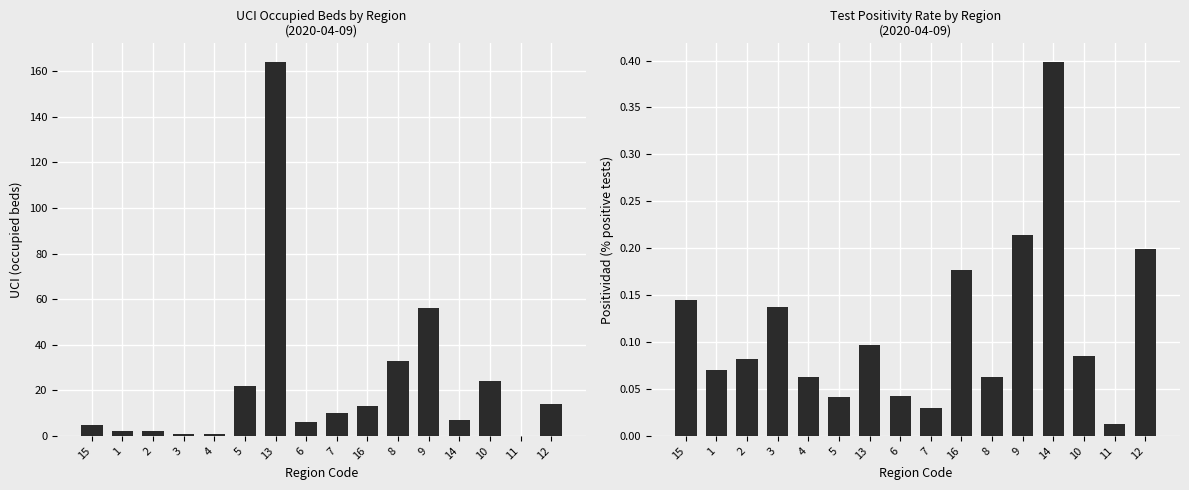

How many distinct data groups are displayed?

2